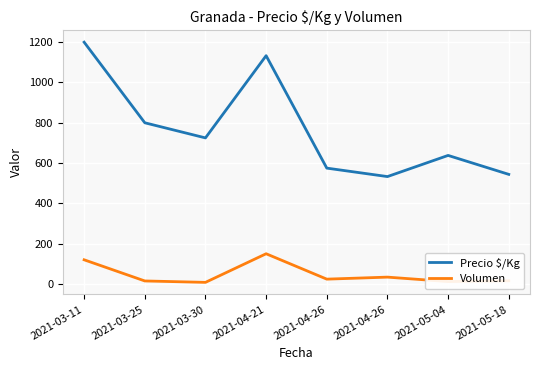

What are all the series names shown in the legend?

Precio $/Kg, Volumen